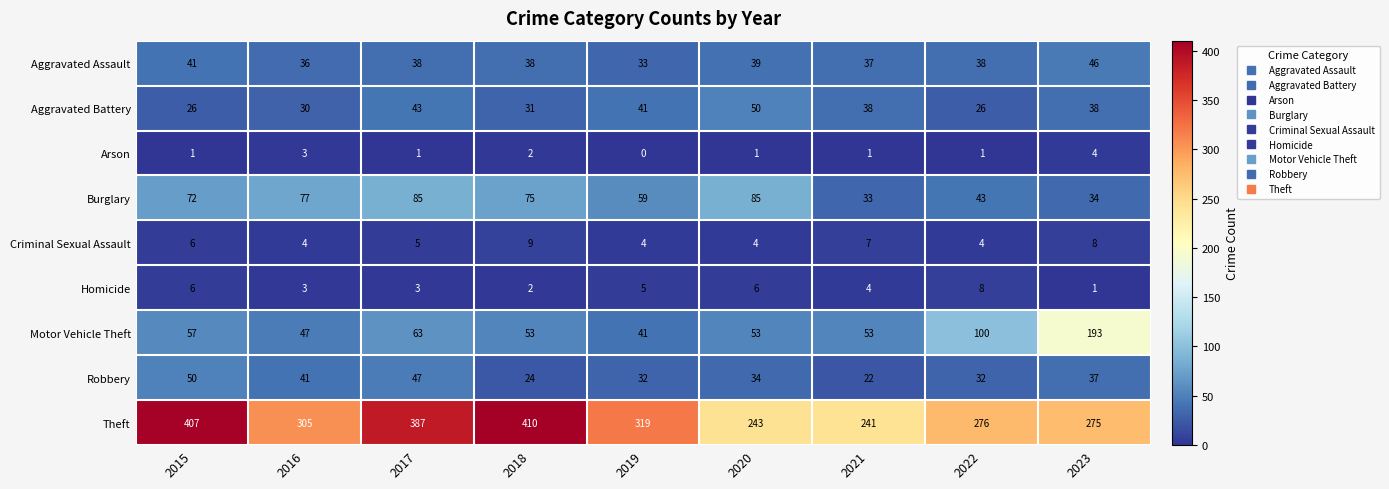

At how many categories does at least one series exceed 62?

9